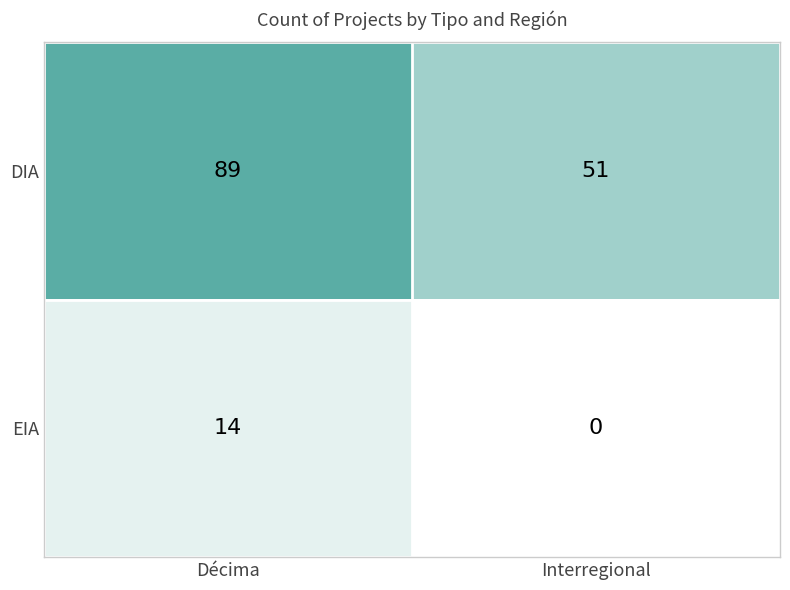

True or false: EIA has a value of 18 at Décima.

False